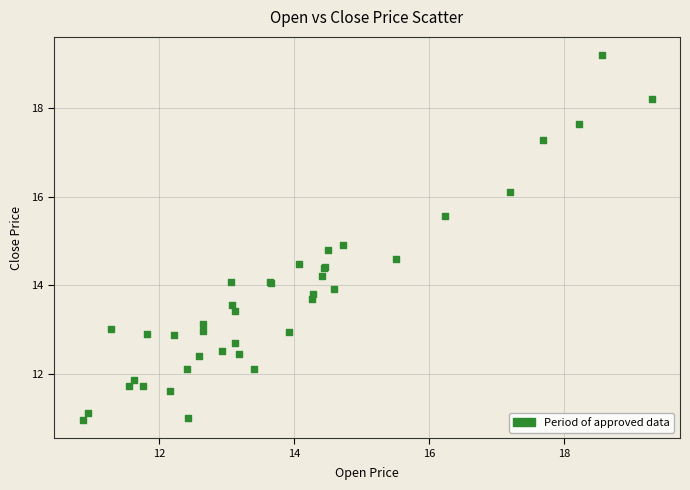

What Y value in the scatter plot is closest to 15?

14.9